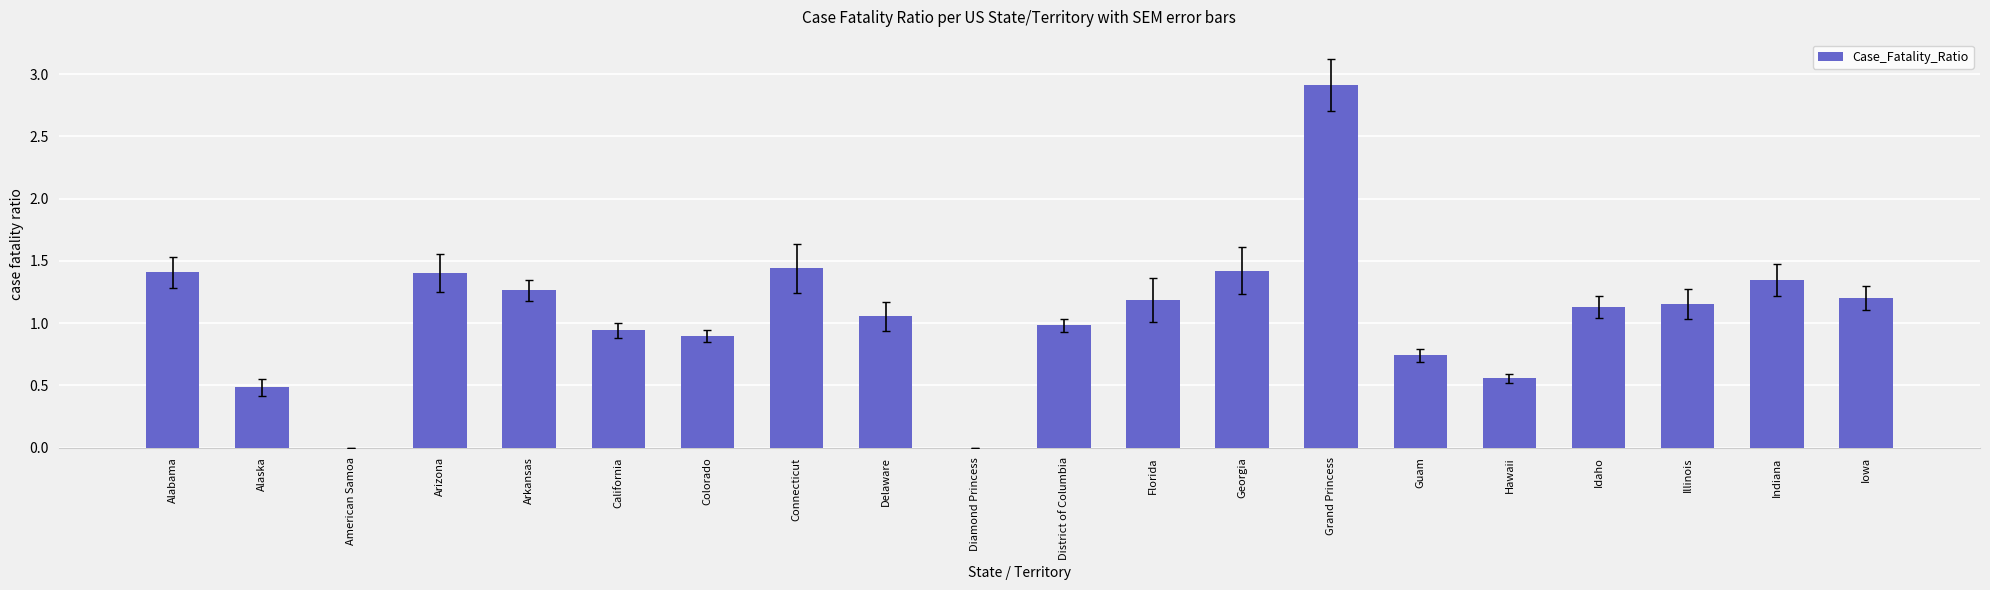

At which label does the data first exceed 1?

Alabama